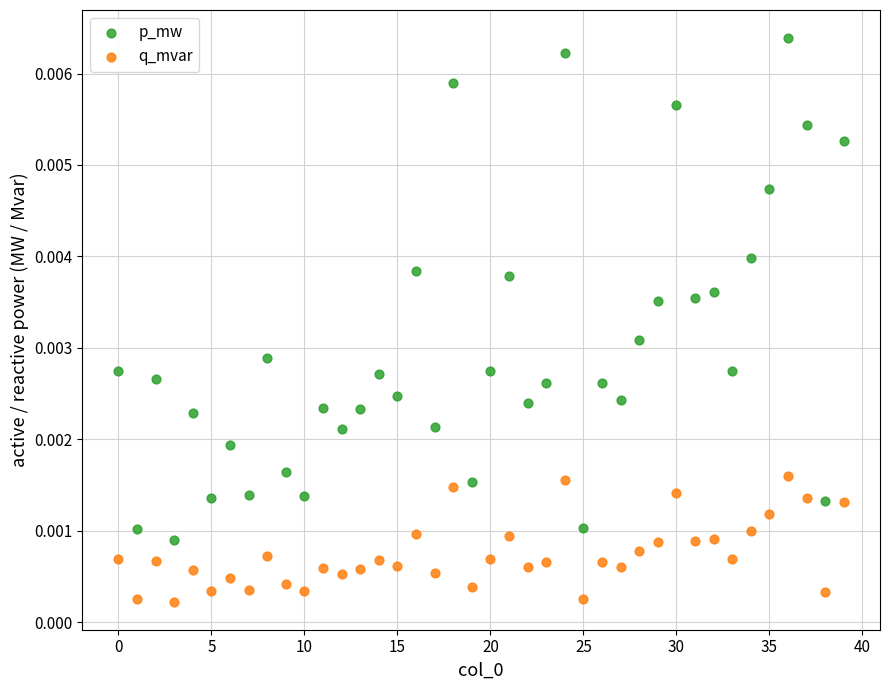

Which series has the largest Y range (max minus min)?

p_mw